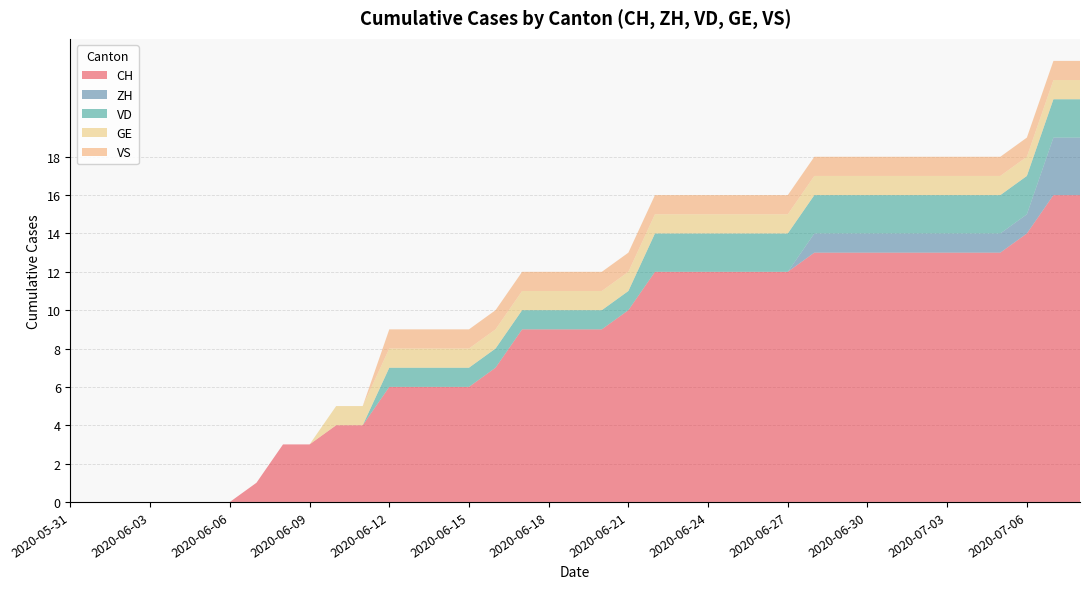

Reading left to right, extract all data points from this chart.

CH: 0	0	0	0	0	0	0	1	3	3	4	4	6	6	6	6	7	9	9	9	9	10	12	12	12	12	12	12	13	13	13	13	13	13	13	13	14	16	16
ZH: 0	0	0	0	0	0	0	0	0	0	0	0	0	0	0	0	0	0	0	0	0	0	0	0	0	0	0	0	1	1	1	1	1	1	1	1	1	3	3
VD: 0	0	0	0	0	0	0	0	0	0	0	0	1	1	1	1	1	1	1	1	1	1	2	2	2	2	2	2	2	2	2	2	2	2	2	2	2	2	2
GE: 0	0	0	0	0	0	0	0	0	0	1	1	1	1	1	1	1	1	1	1	1	1	1	1	1	1	1	1	1	1	1	1	1	1	1	1	1	1	1
VS: 0	0	0	0	0	0	0	0	0	0	0	0	1	1	1	1	1	1	1	1	1	1	1	1	1	1	1	1	1	1	1	1	1	1	1	1	1	1	1